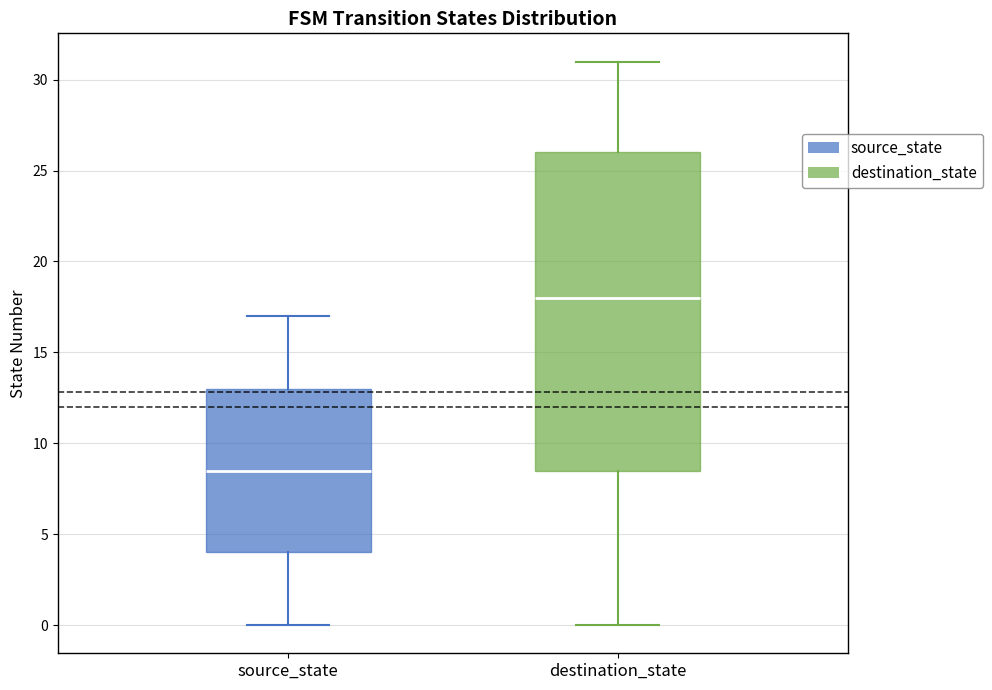

Reading left to right, read every box against the y-axis: the position of its median line, the range the box covers, and the ends of its whiskers. The values are not printed on the chart, so give them approximately, as read against the axis.

source_state: median 8.5, box 4.0 to 13.0, whiskers 0.0 to 17.0
destination_state: median 18.0, box 8.5 to 26.0, whiskers 0.0 to 31.0